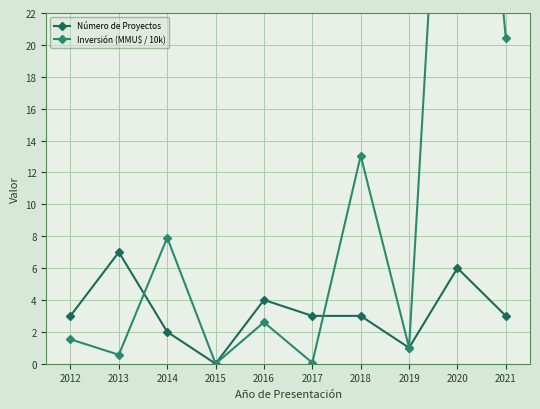

Read the Número de Proyectos value at 2013.

7